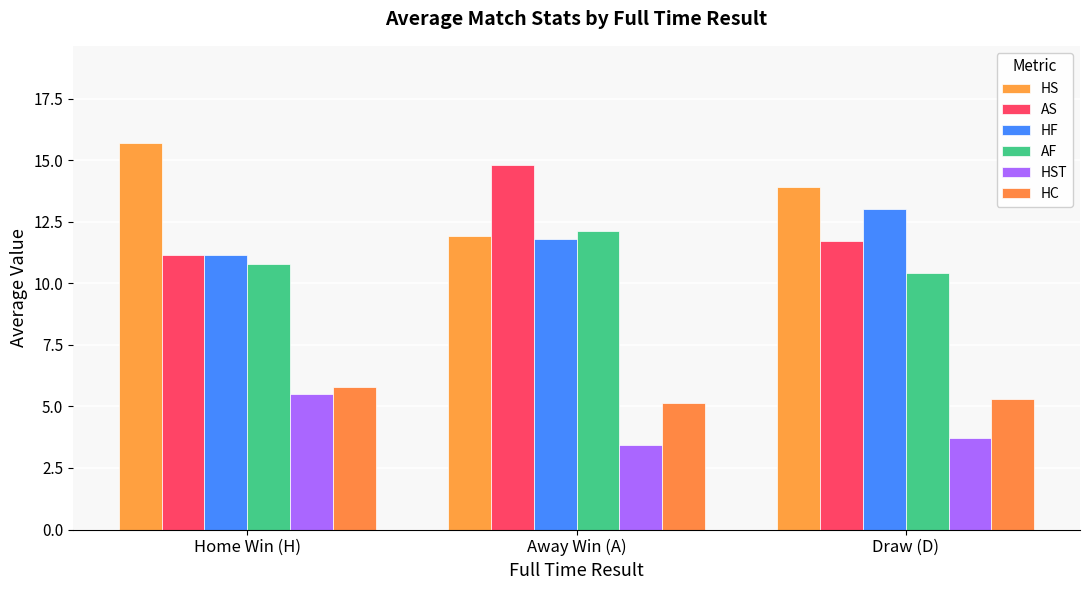

Are the bars grouped side by side (vs. stacked)?

Yes